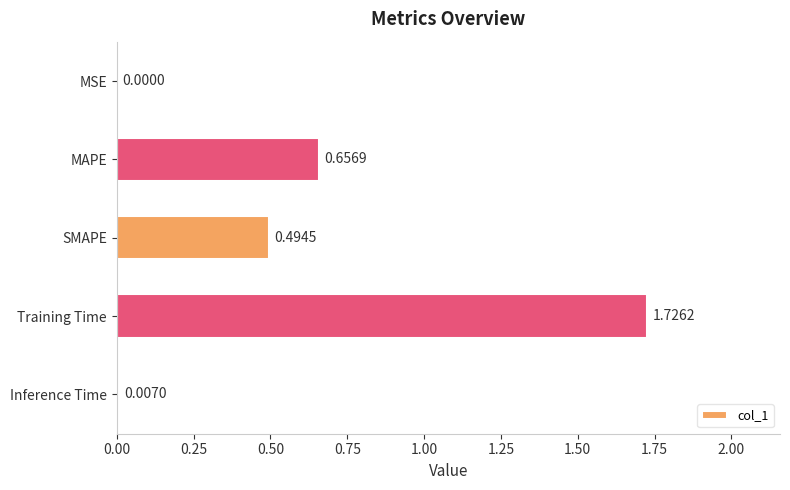

At which label is the value closest to 0?

MSE